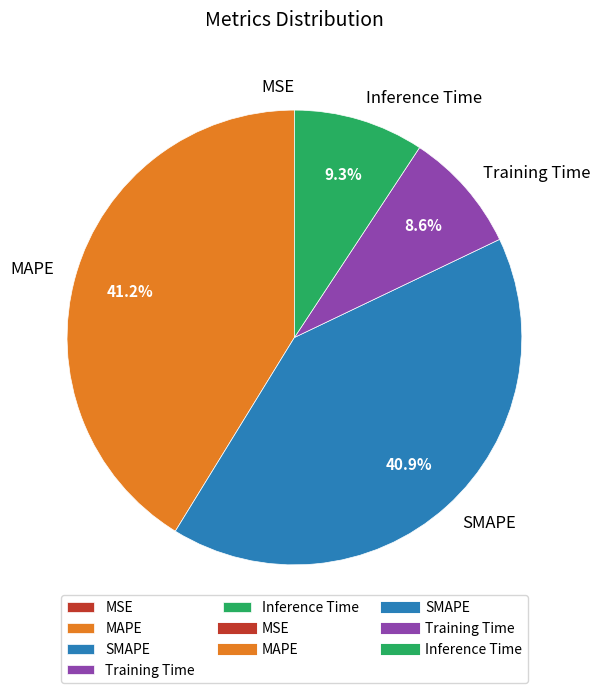

The Training Time slice represents 19% of the pie. True or false?

False